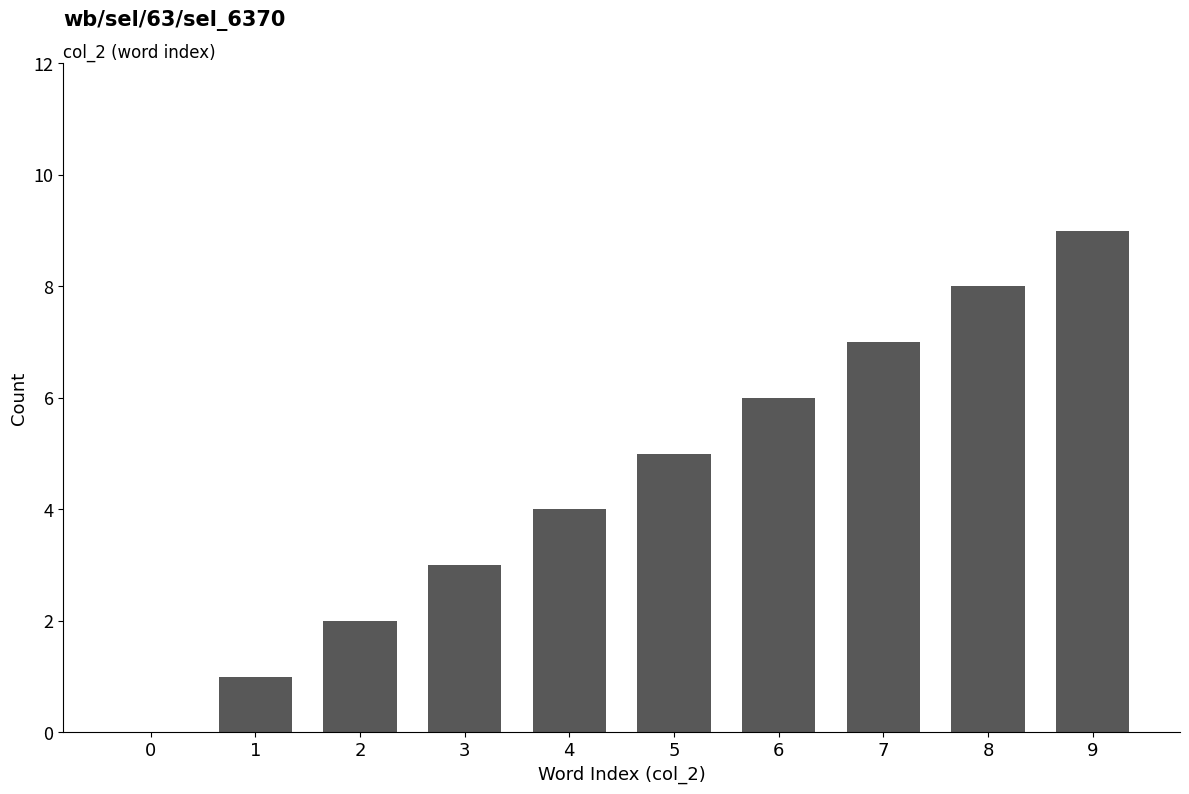

How many values are above zero?

9